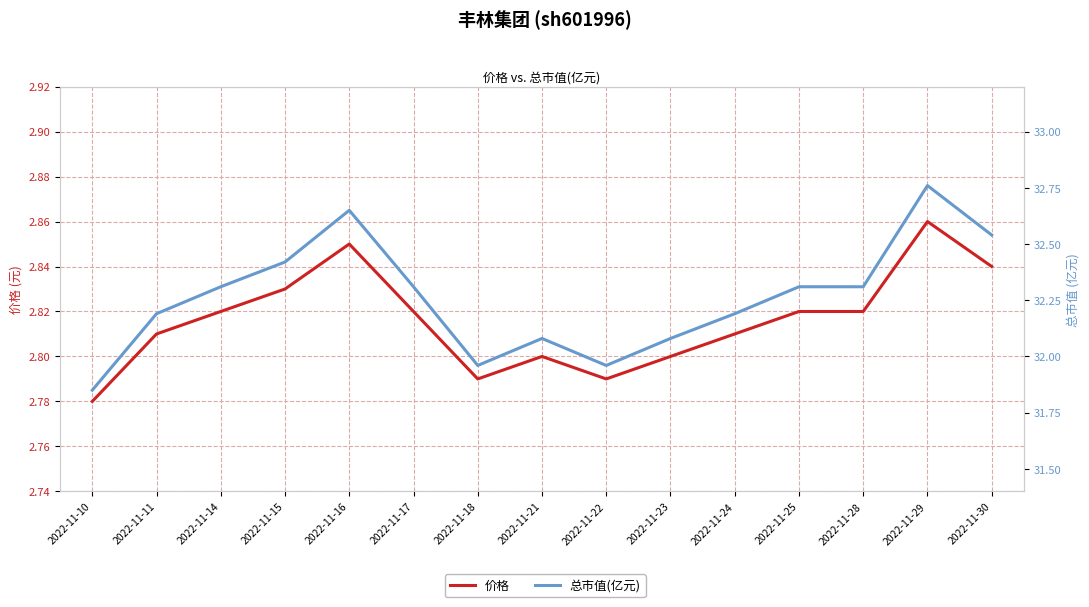

What is the sum of the 总市值(亿元) values at 2022-11-11 and 2022-11-16?

64.8